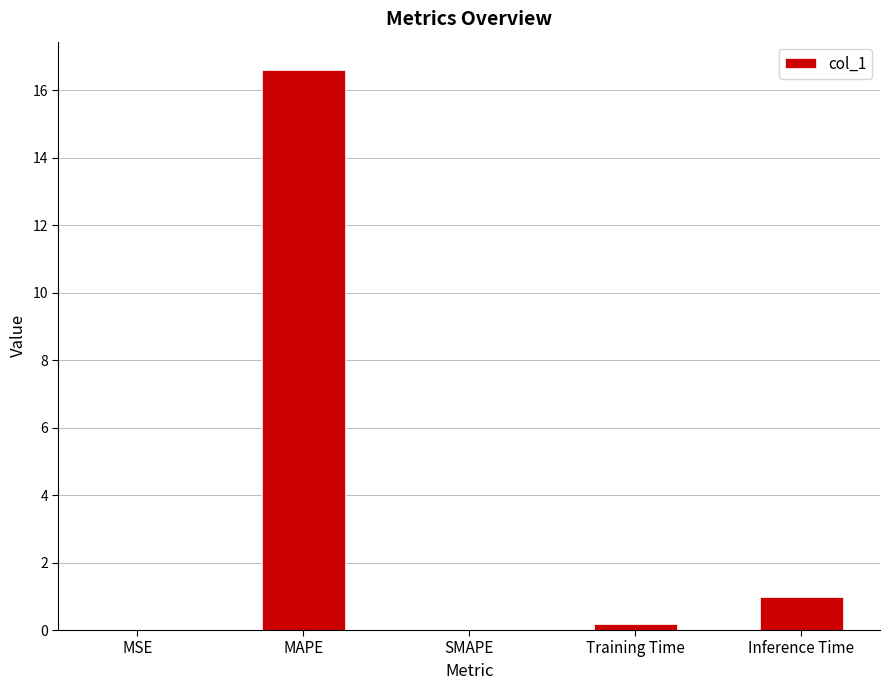

What is the greatest value displayed?

16.6